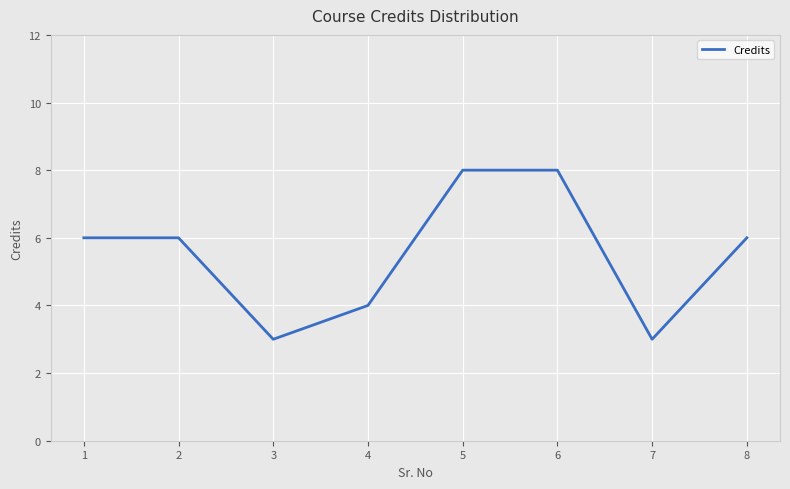

Read the value at 2.

6